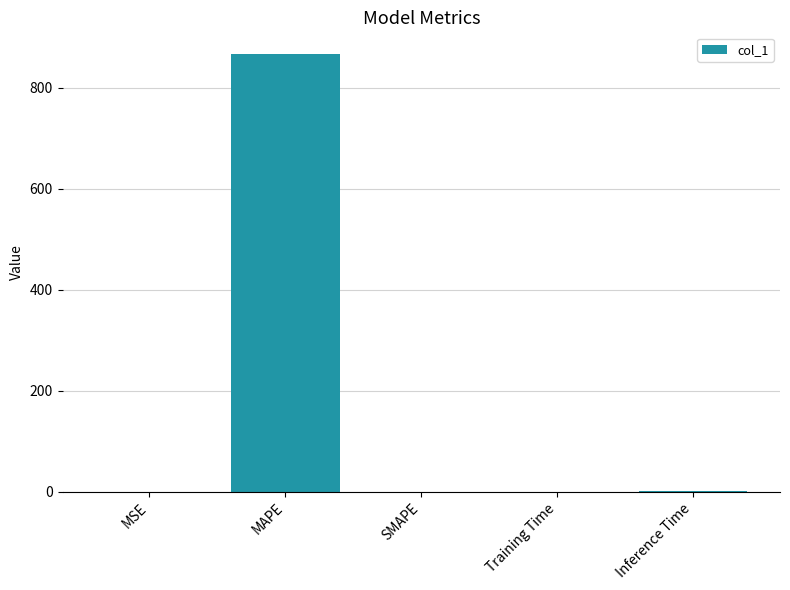

What is the average value?

173.4